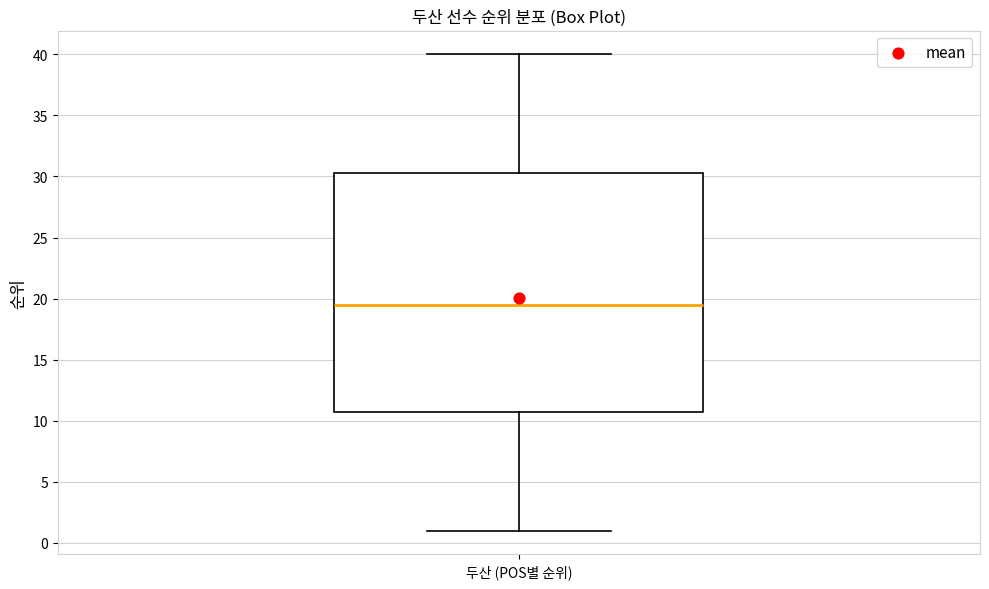

Read this box plot against the y-axis: the position of the median line, the range covered by the box, and the ends of both whiskers. The values are not printed on the chart, so give them approximately, as read against the axis.

median 19.5, box 11.0 to 30.5, whiskers 1.0 to 40.0